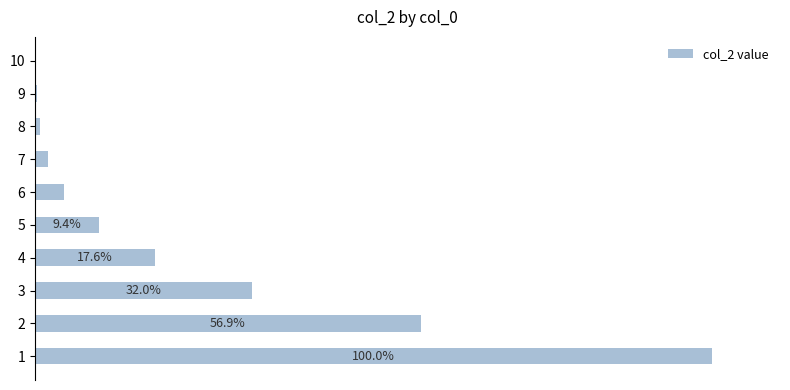

Are the bars horizontal?

Yes